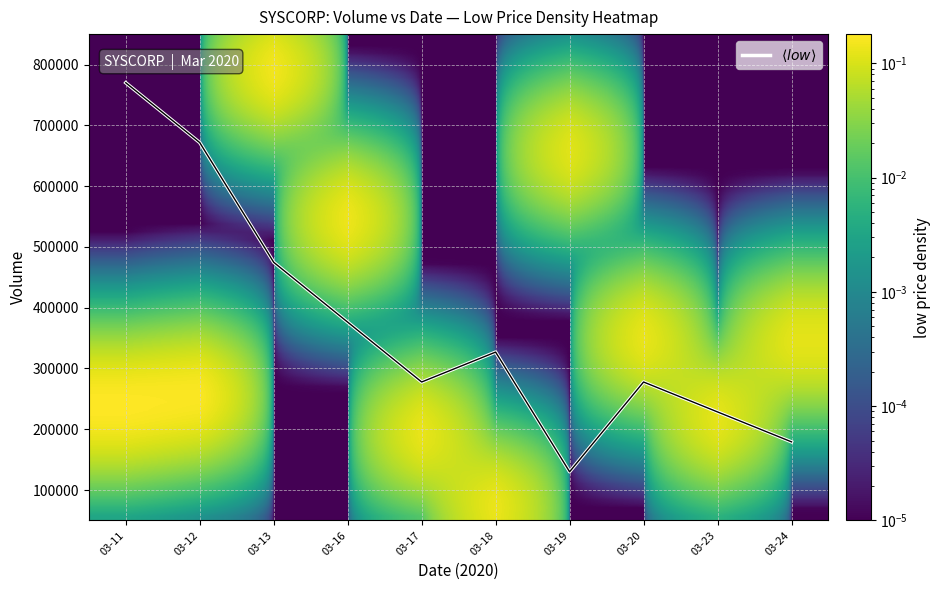

What is the difference between the values at 03-19 and 03-23?

98461.5